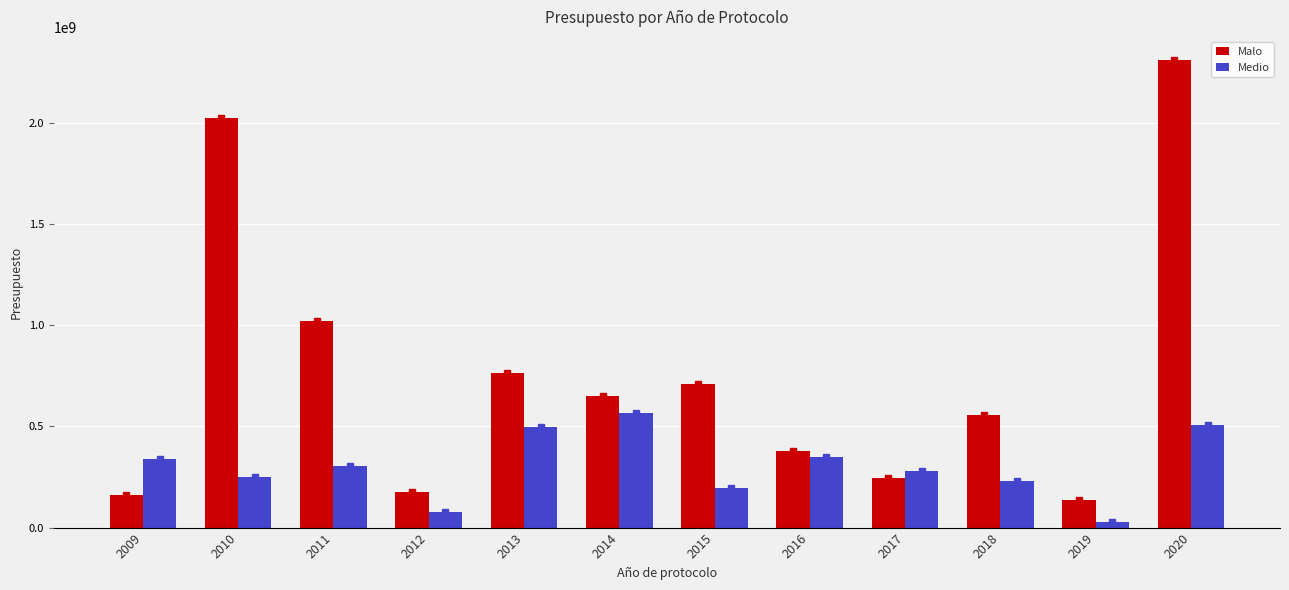

Count the number of categories in the chart.

12